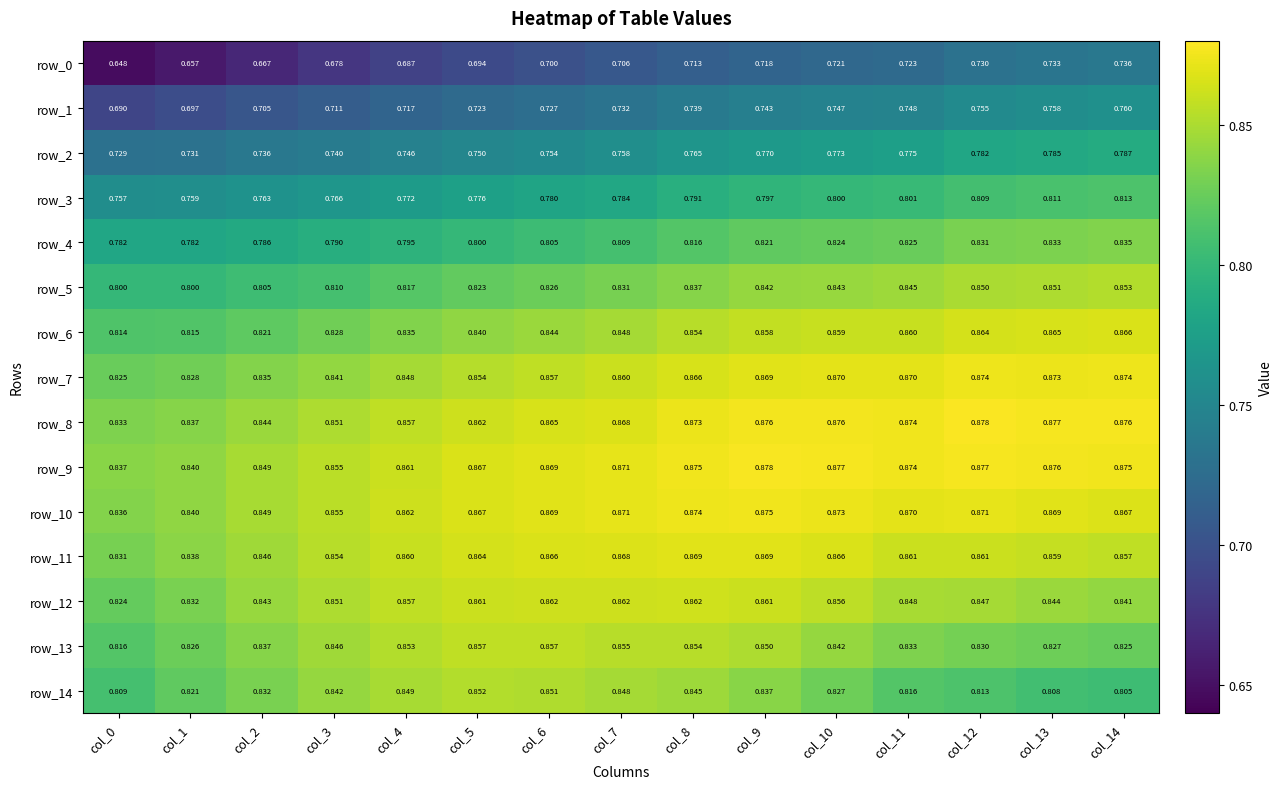

True or false: row_6 has a value of 0.8 at col_5.

True